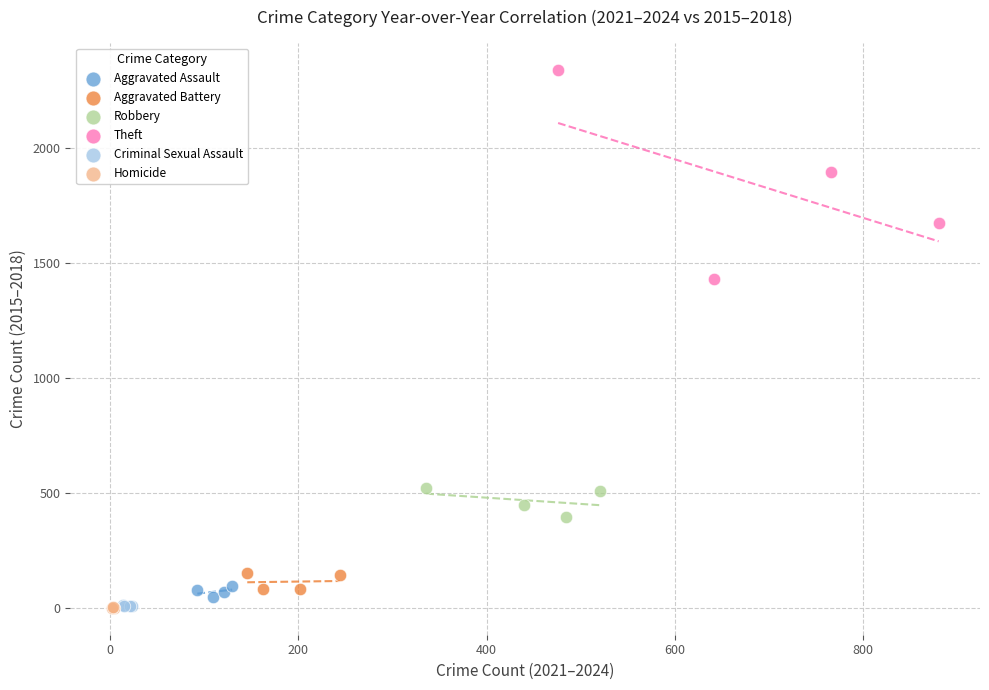

Which series contains the highest Y value?

Theft